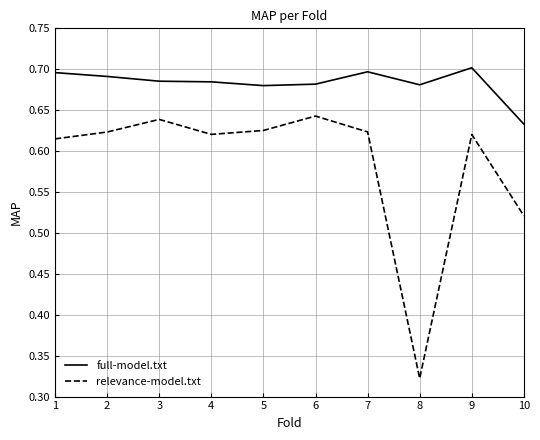

Which series changed the most between 2 and 10?

relevance-model.txt